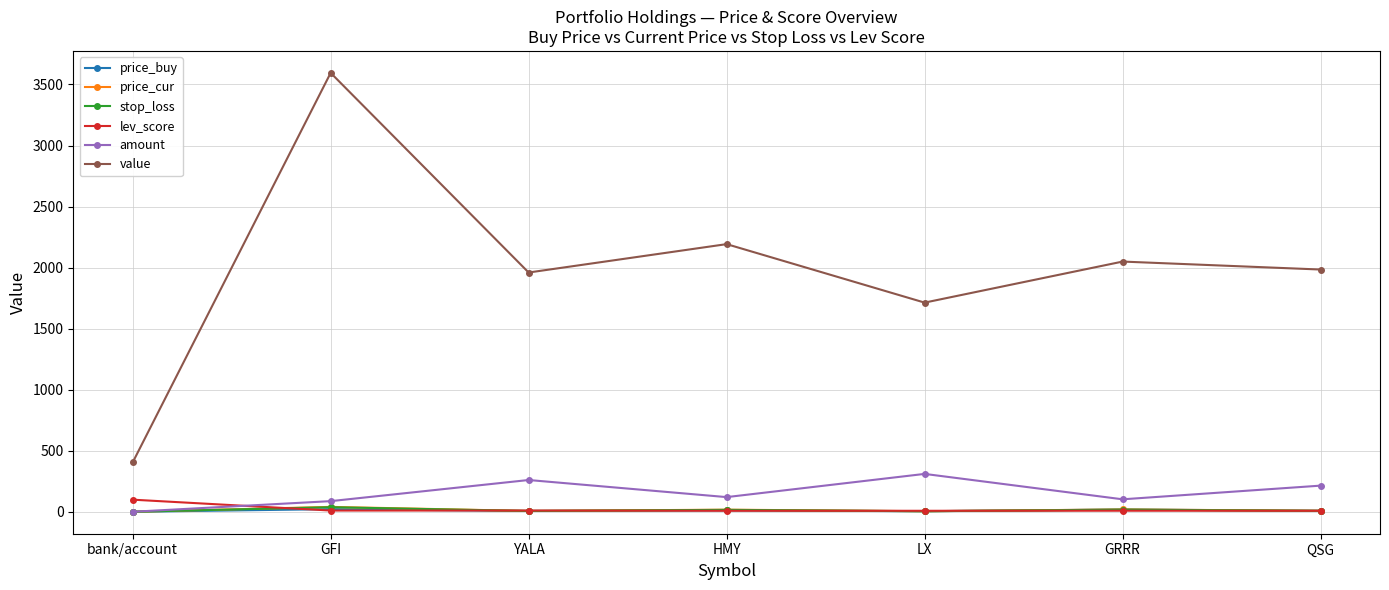

Where is the first local minimum for amount?

HMY